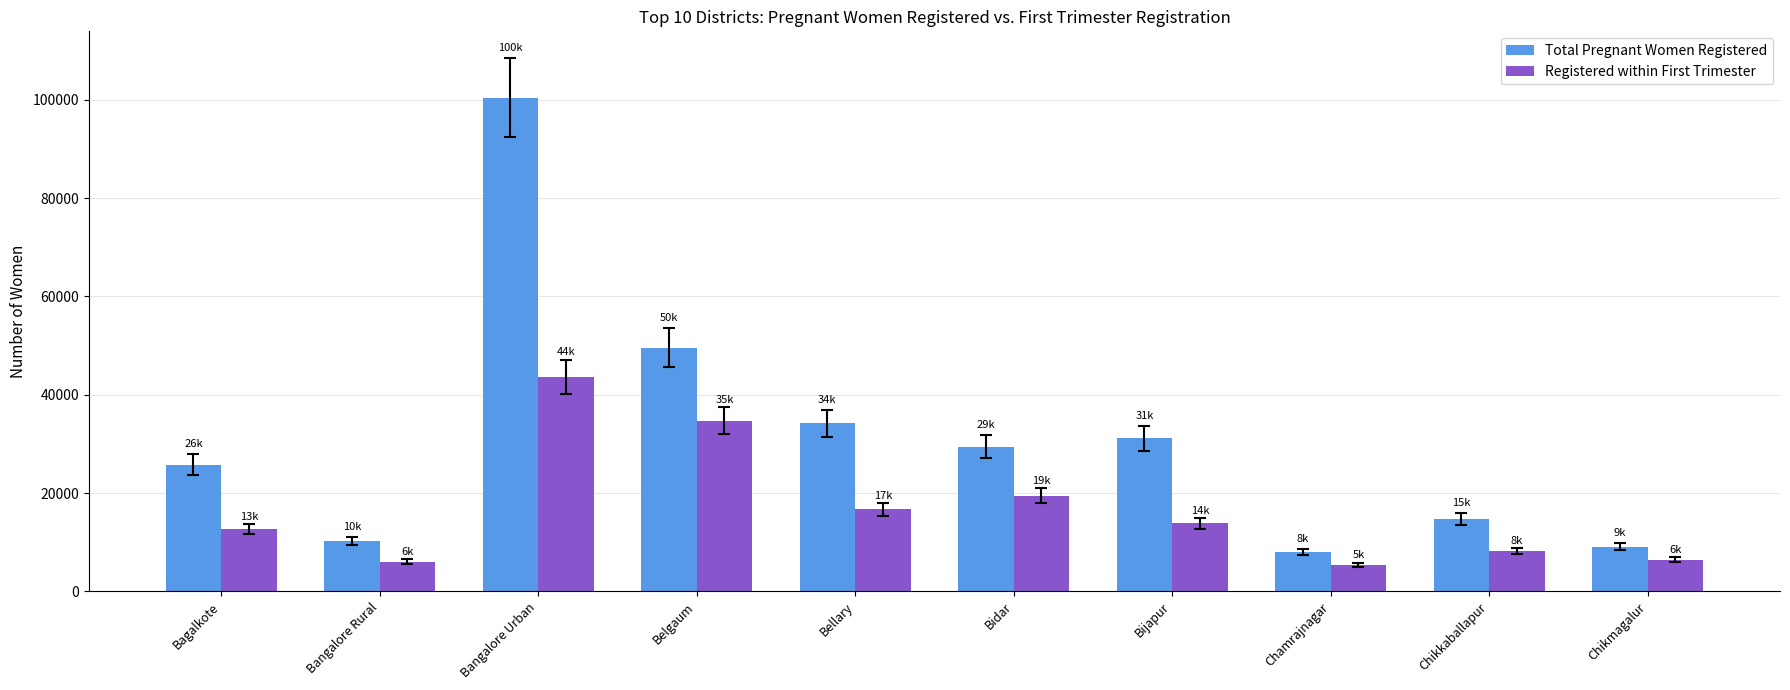

Which series changed the most between Bellary and Chamrajnagar?

Total Pregnant Women Registered